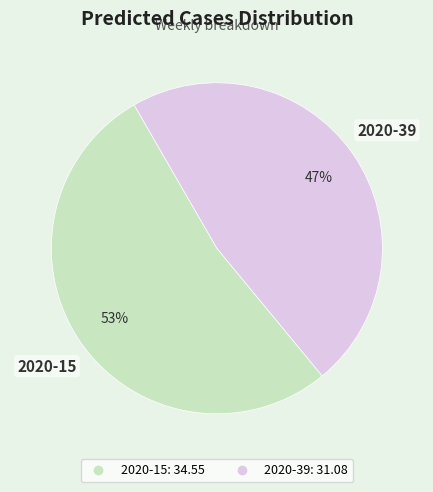

Combined, do 2020-39 and 2020-15 account for over 50%?

Yes